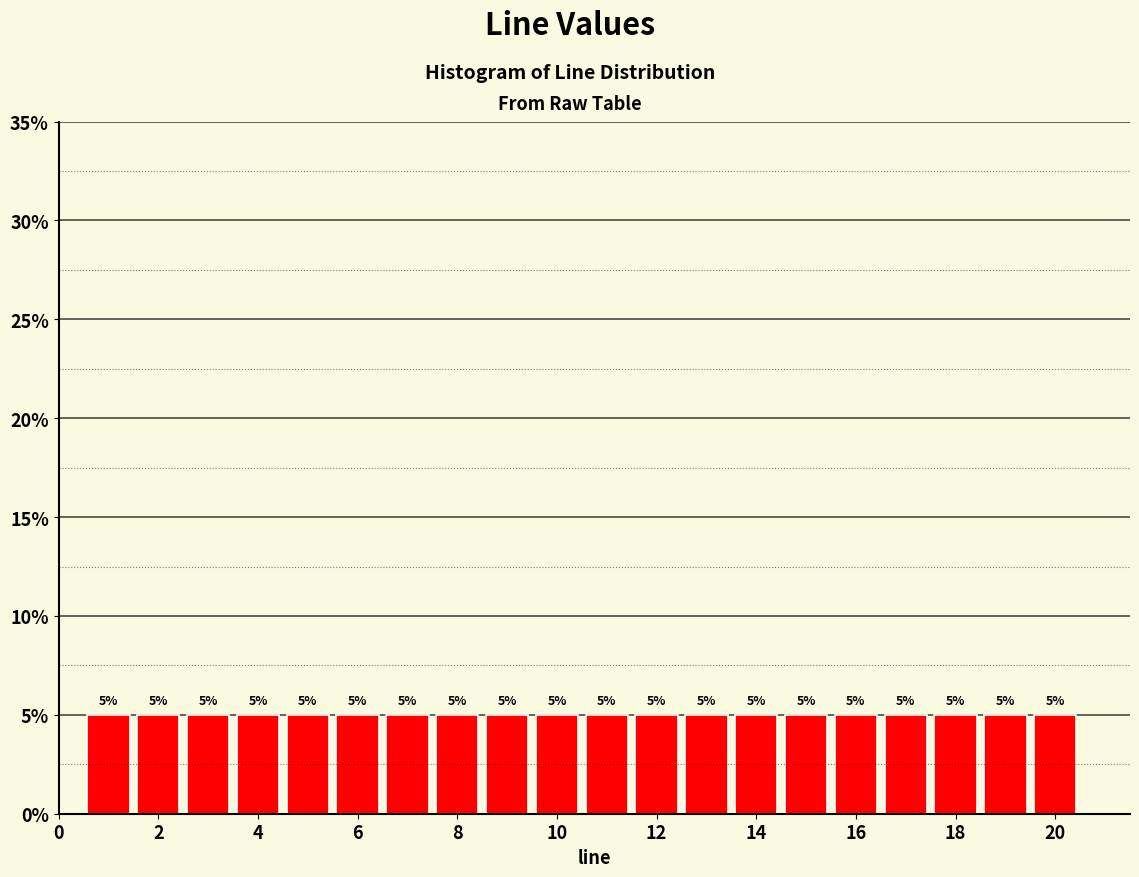

How tall is the bar that spans 2.5 to 3.5 on the x-axis? The bar edges are not printed on the chart, so give them approximately, as read against the axis.

5